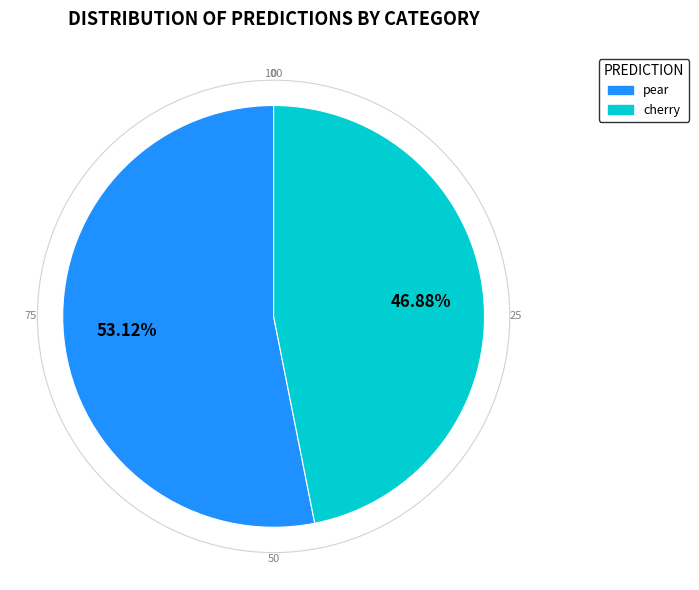

How much of the chart is everything except cherry?

53.1%